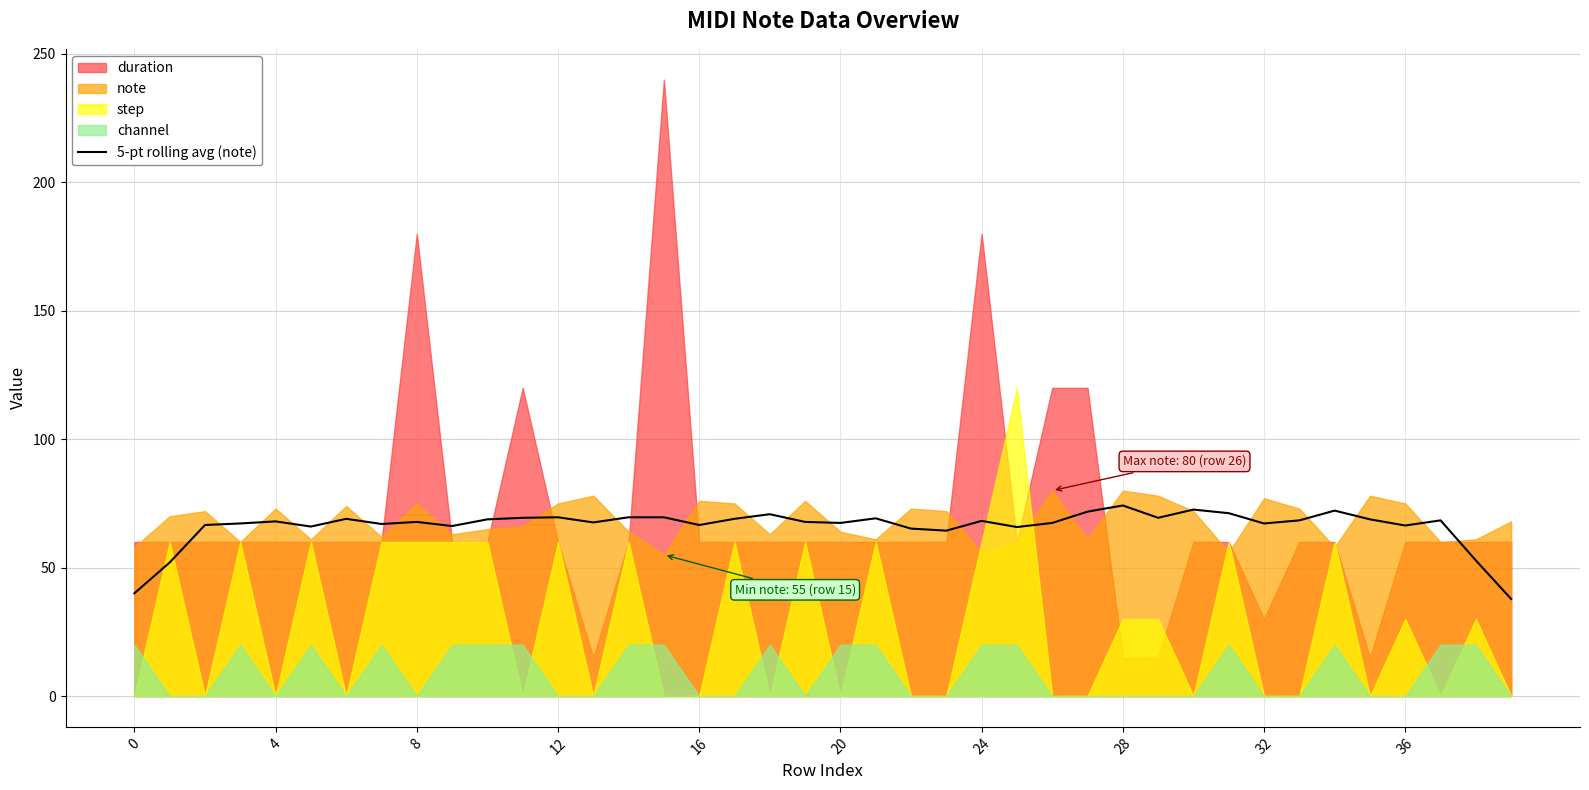

The chart shows a value of 17.2 at 17. True or false?

False